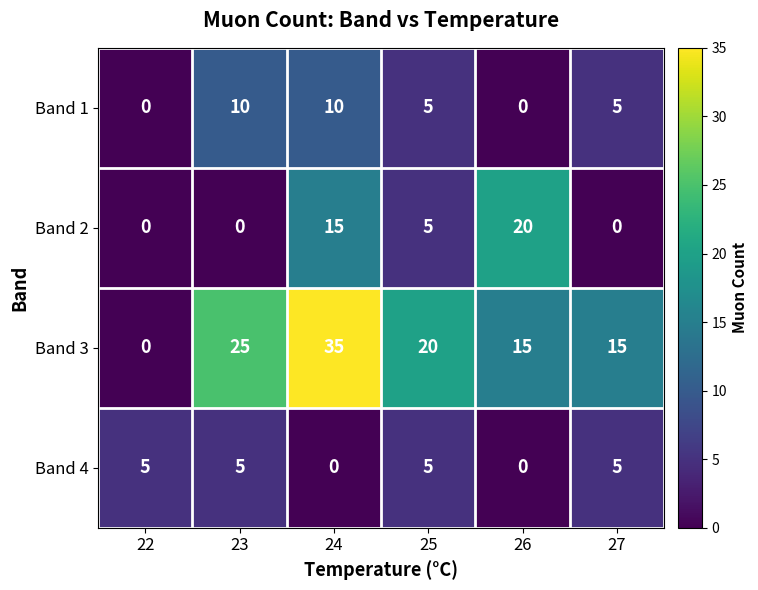

At 24, list the series in order from largest to smallest.

Band 3, Band 2, Band 1, Band 4